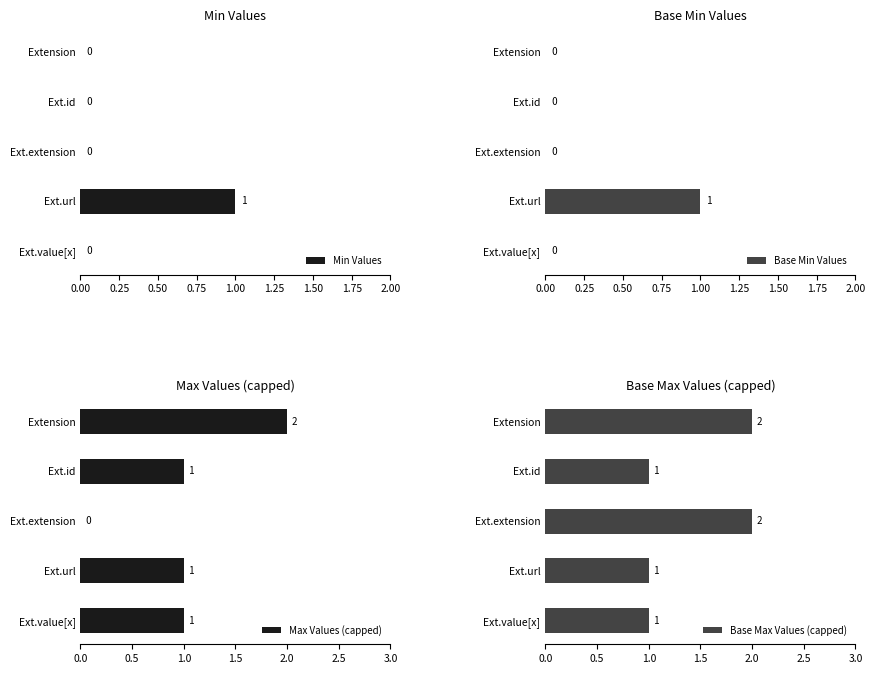

True or false: Base Max Values (capped) has a value of 2 at Ext.extension.

True